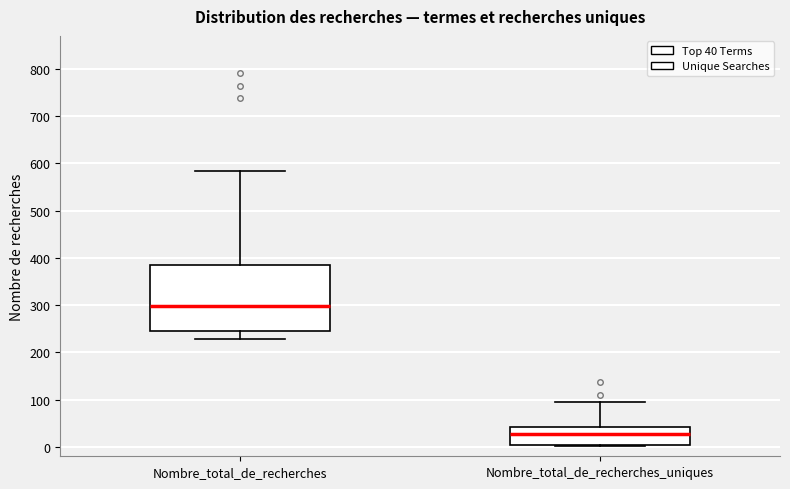

Where is the upper edge of the box for Nombre_total_de_recherches on the y-axis? The values are not printed on the chart, so give them approximately, as read against the axis.

390